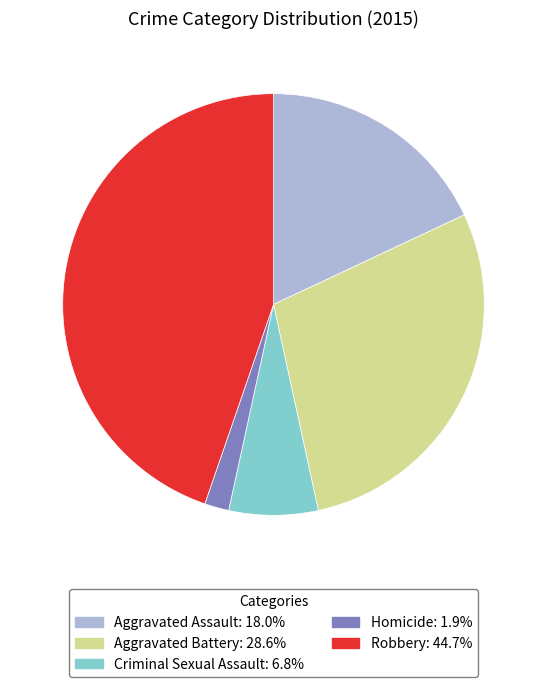

Count the number of slices in the pie.

5